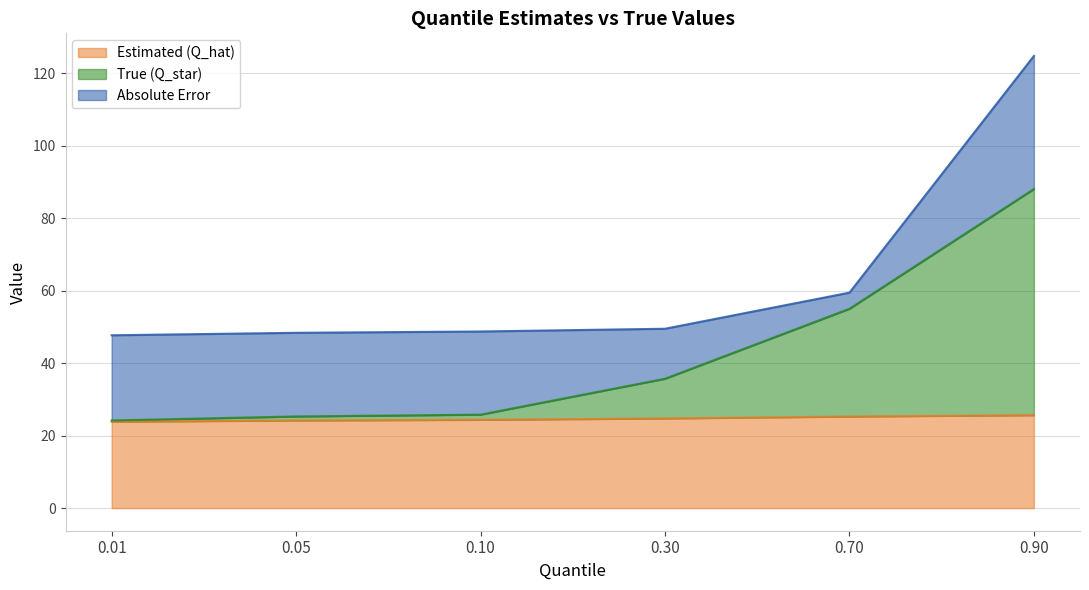

True or false: True (Q_star) has more than 0 points higher than both neighbors.

False